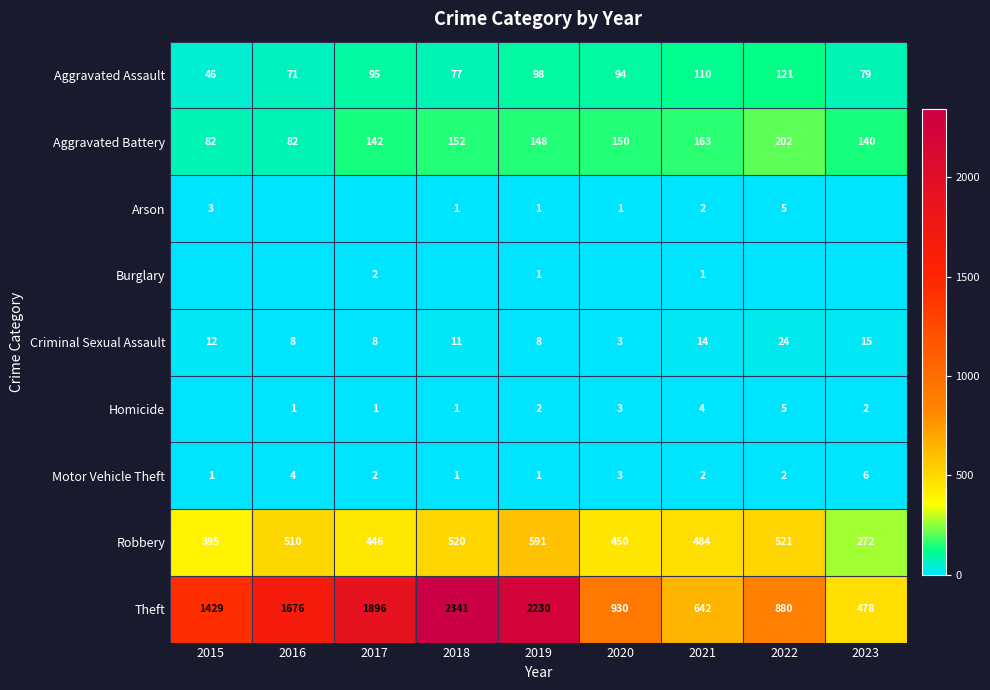

Which category has the highest value in the Aggravated Assault series?

2022